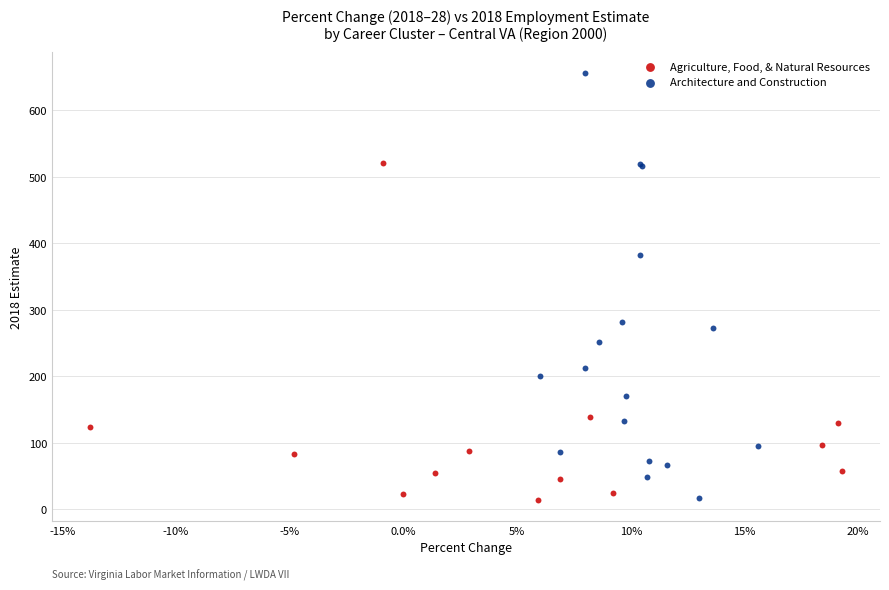

What are all the series names shown in the legend?

Agriculture, Food, & Natural Resources, Architecture and Construction